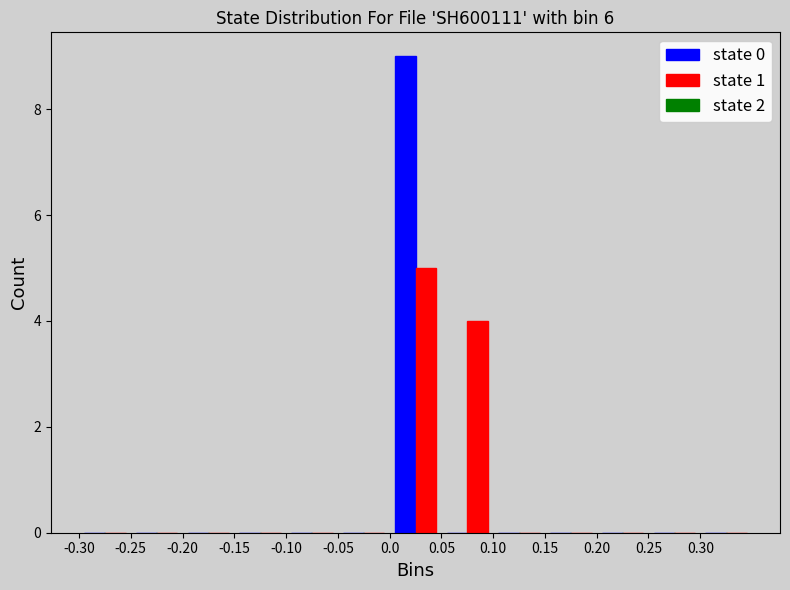

Reading left to right, list every range on the x-axis with the height of the bar of each series over it. The values are not printed on the chart, so give them approximately, as read against the axis.

-0.30 to -0.25: state 0=0	state 1=0
-0.25 to -0.20: state 0=0	state 1=0
-0.20 to -0.15: state 0=0	state 1=0
-0.15 to -0.10: state 0=0	state 1=0
-0.10 to -0.05: state 0=0	state 1=0
-0.05 to 0.00: state 0=0	state 1=0
0.00 to 0.05: state 0=9	state 1=5
0.05 to 0.10: state 0=0	state 1=4
0.10 to 0.15: state 0=0	state 1=0
0.15 to 0.20: state 0=0	state 1=0
0.20 to 0.25: state 0=0	state 1=0
0.25 to 0.30: state 0=0	state 1=0
0.30 to 0.35: state 0=0	state 1=0